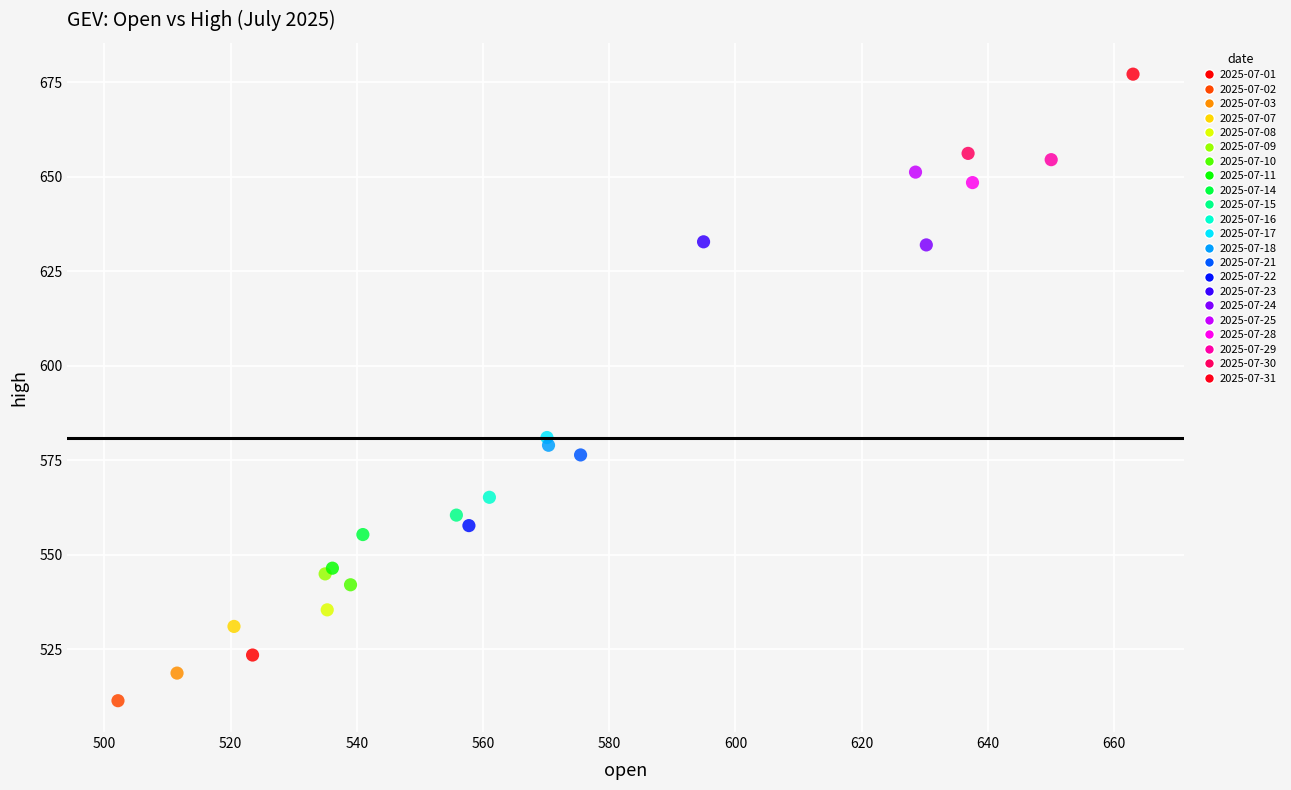

Which series reaches the maximum Y coordinate?

2025-07-31